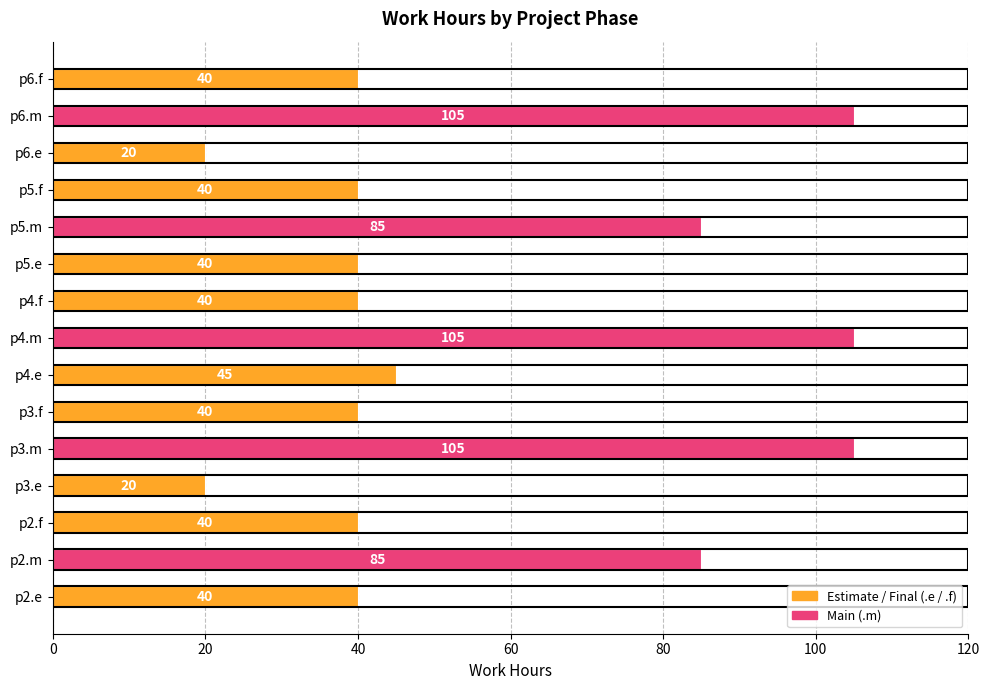

Where is the data nearest to the value 62?

p4.e